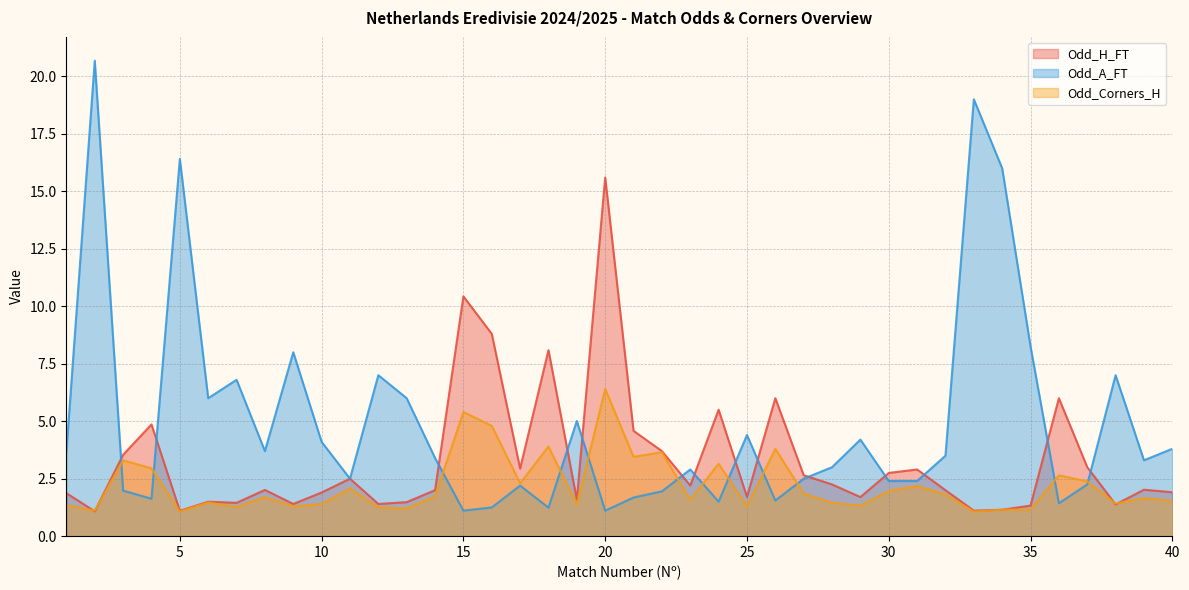

What is the approximate value of Odd_A_FT at 28?

3.0